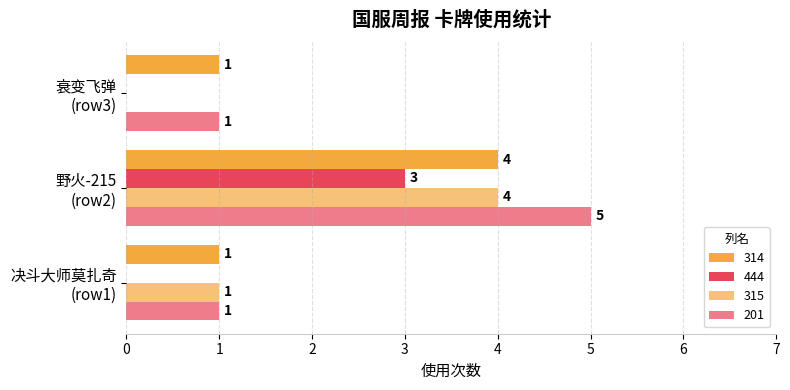

Which series has the widest spread of values?

201